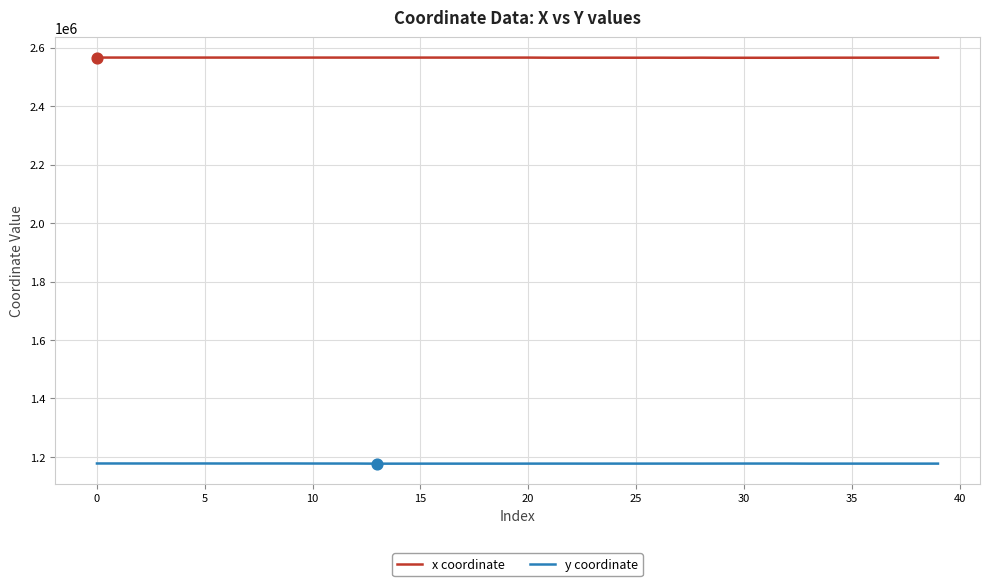

Which series has the largest total across all categories?

x coordinate